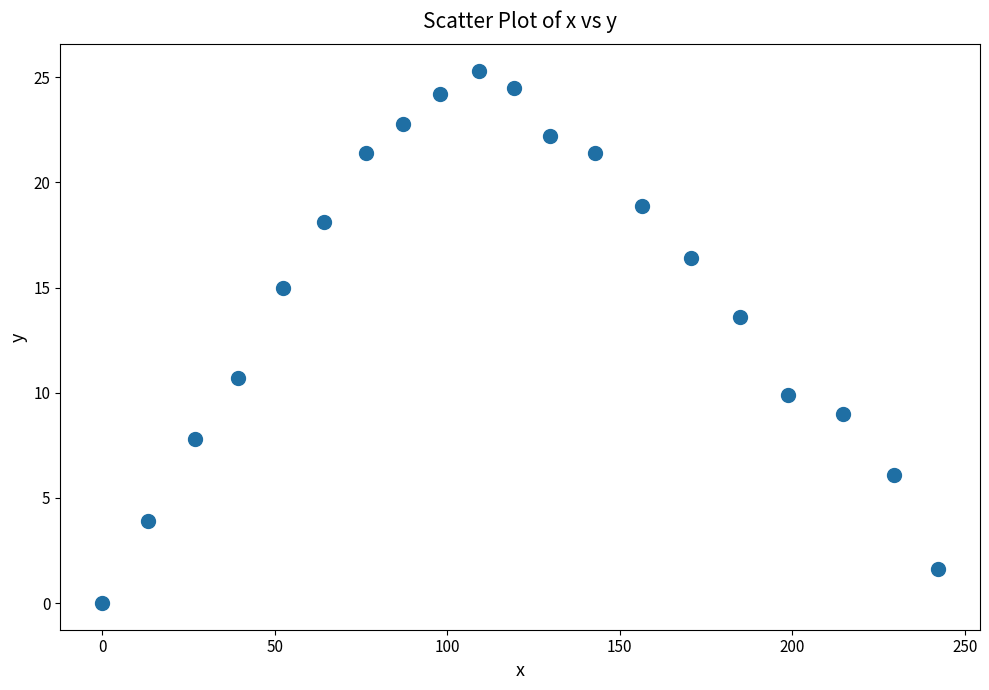

What is the range of Y values (max minus min)?

25.3